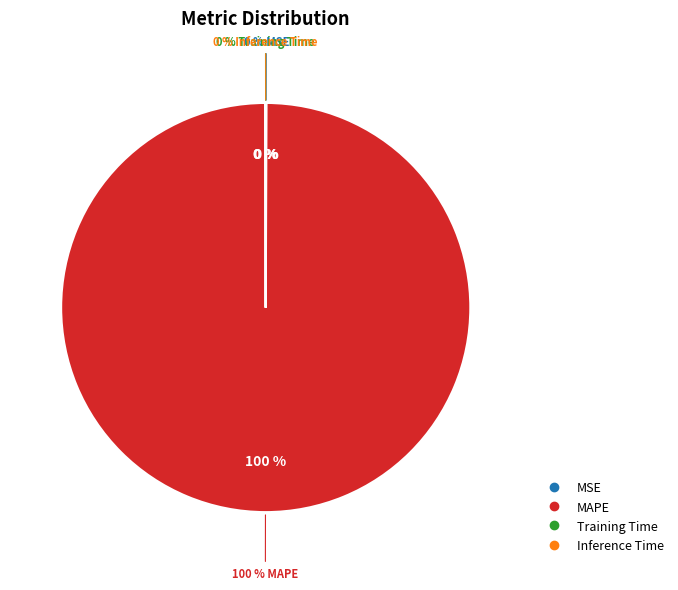

Rank the categories by value from lowest to highest.

Inference Time, Training Time, MSE, MAPE